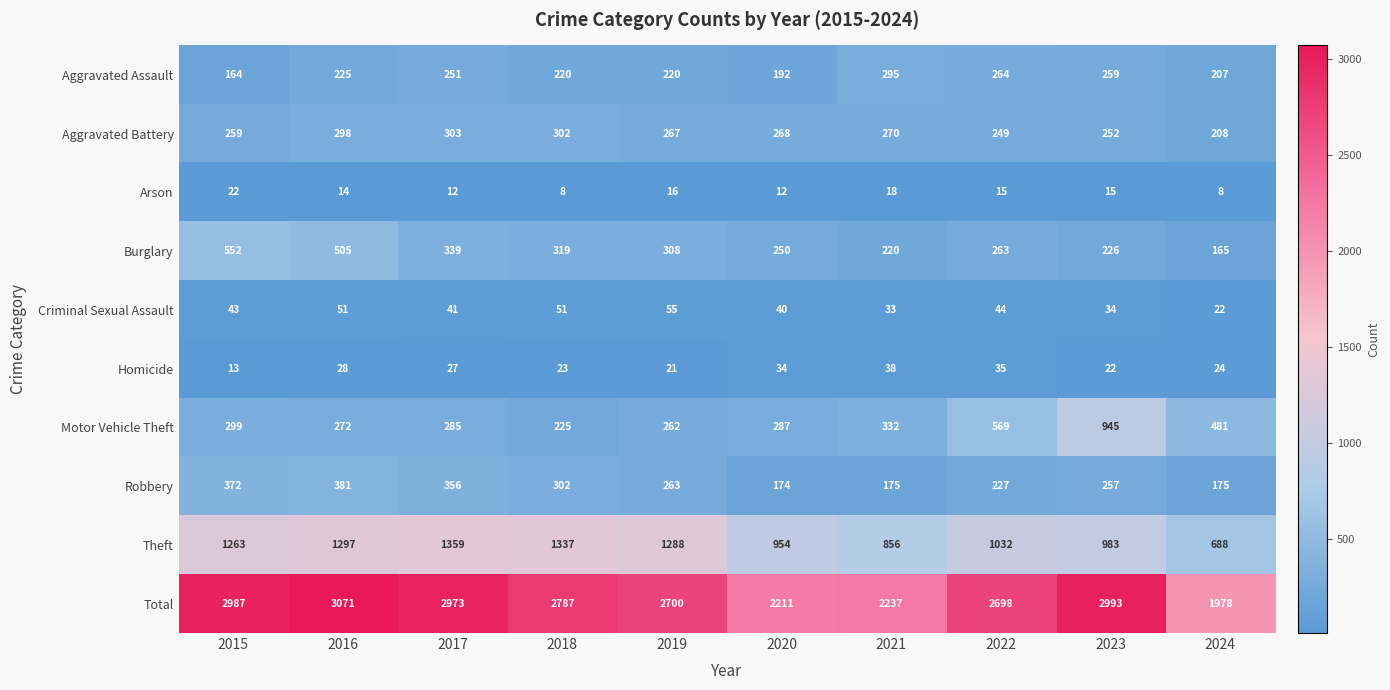

How many categories are shown in the chart?

10